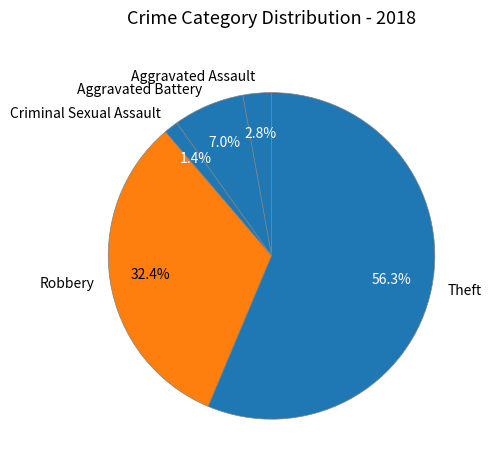

To the nearest percent, what is the combined percentage of Criminal Sexual Assault and Aggravated Assault?

4%